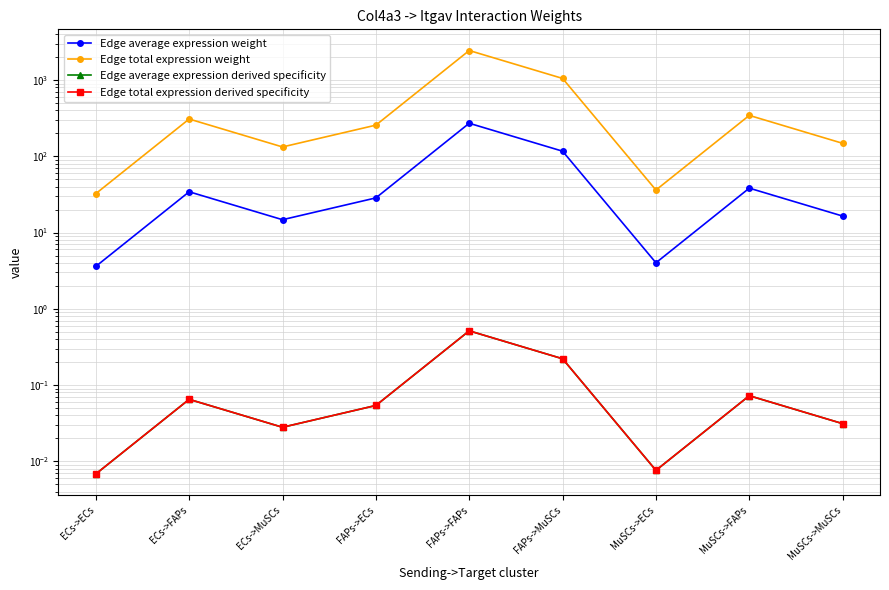

Count the number of categories in the chart.

9